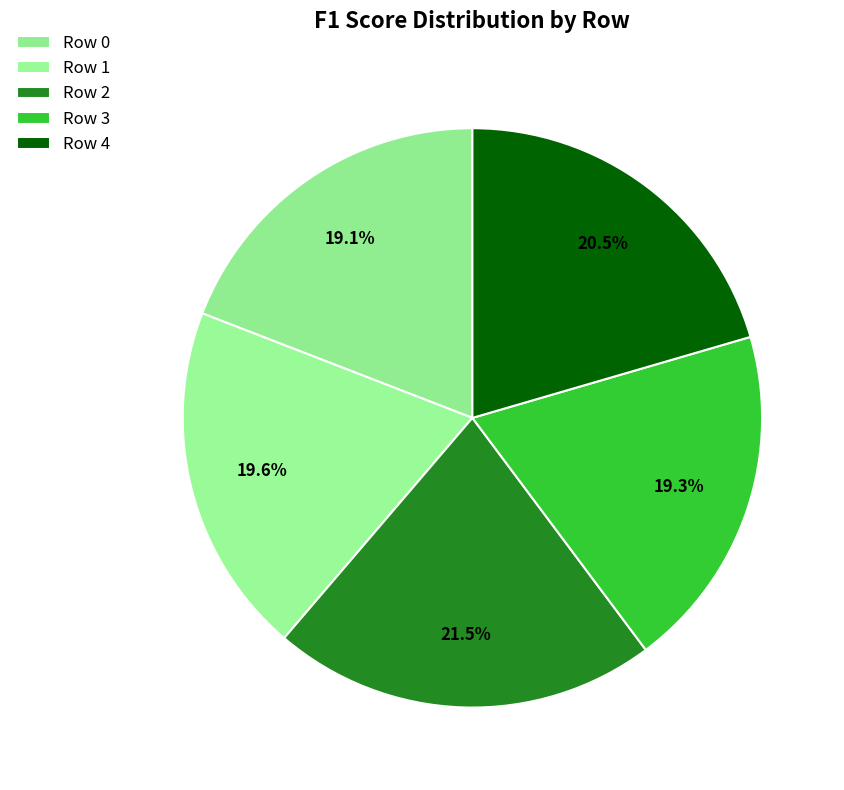

What percentage do Row 1 and Row 2 together represent?

41.1%